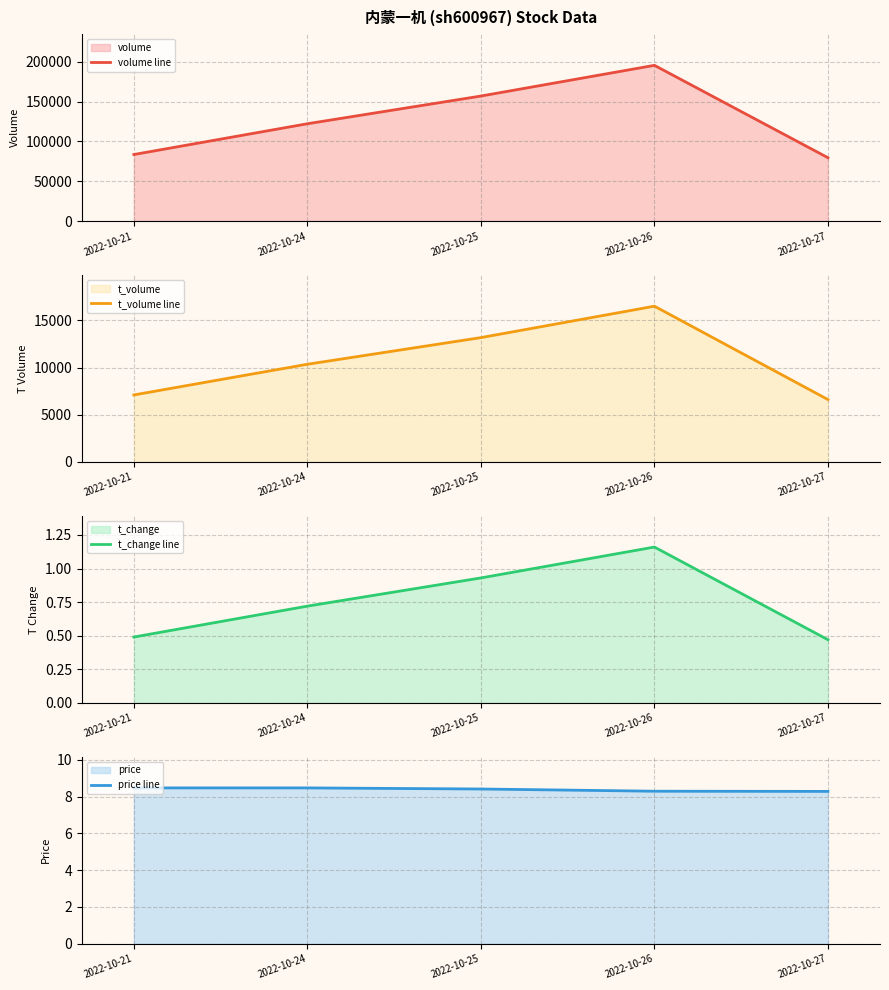

Which category has the lowest value in the t_change line series?

2022-10-27